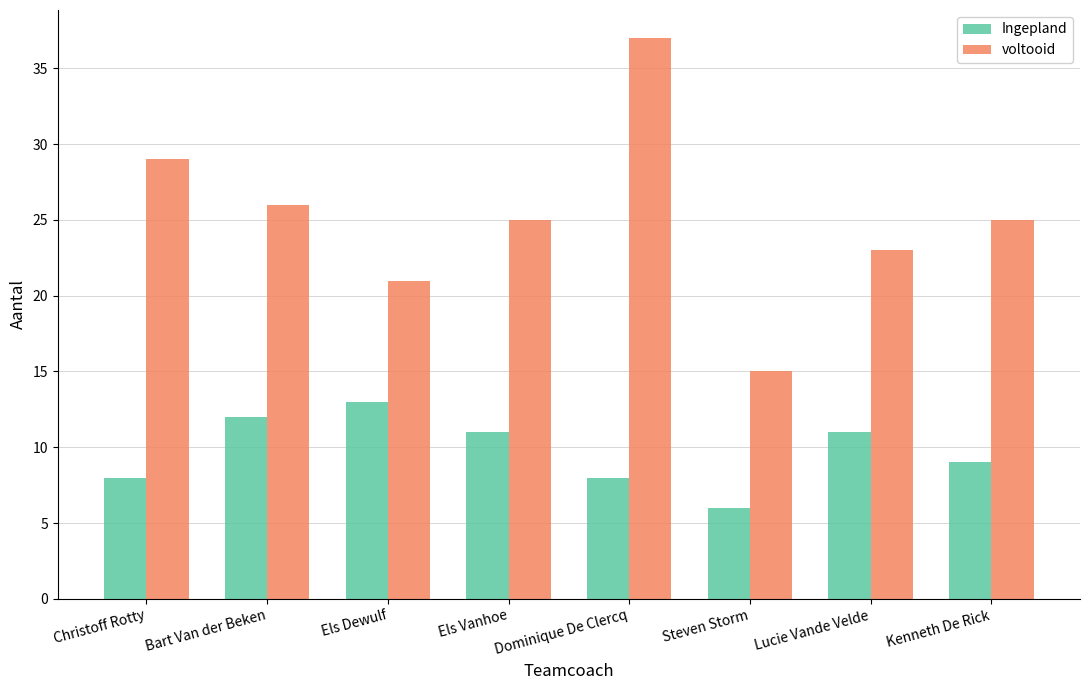

Which series has the widest spread of values?

voltooid